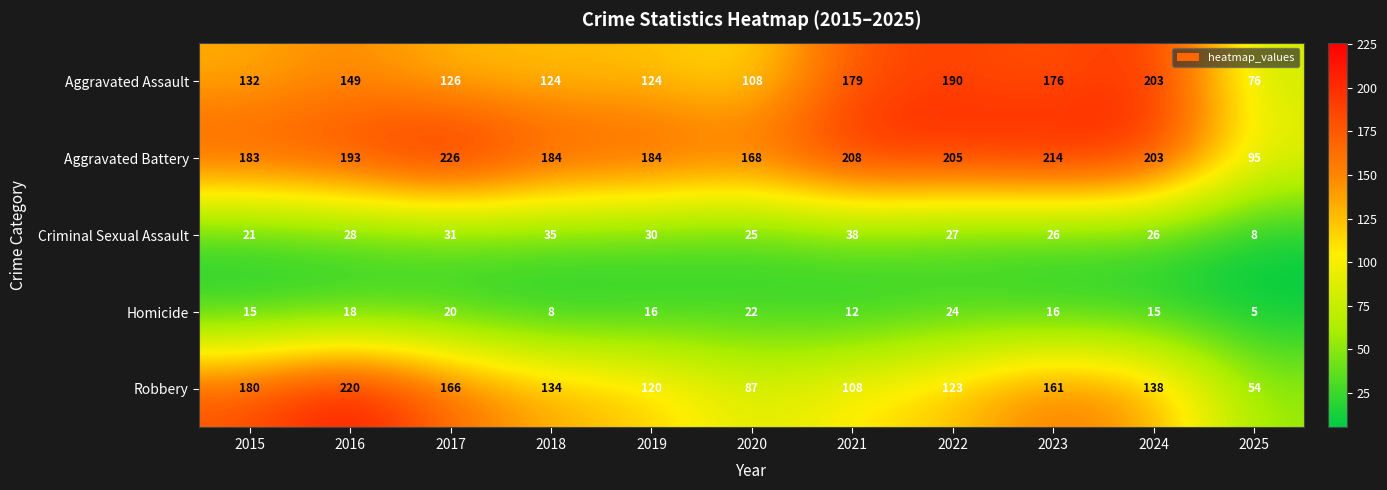

Between 2015 and 2016, which series saw the biggest shift?

Robbery